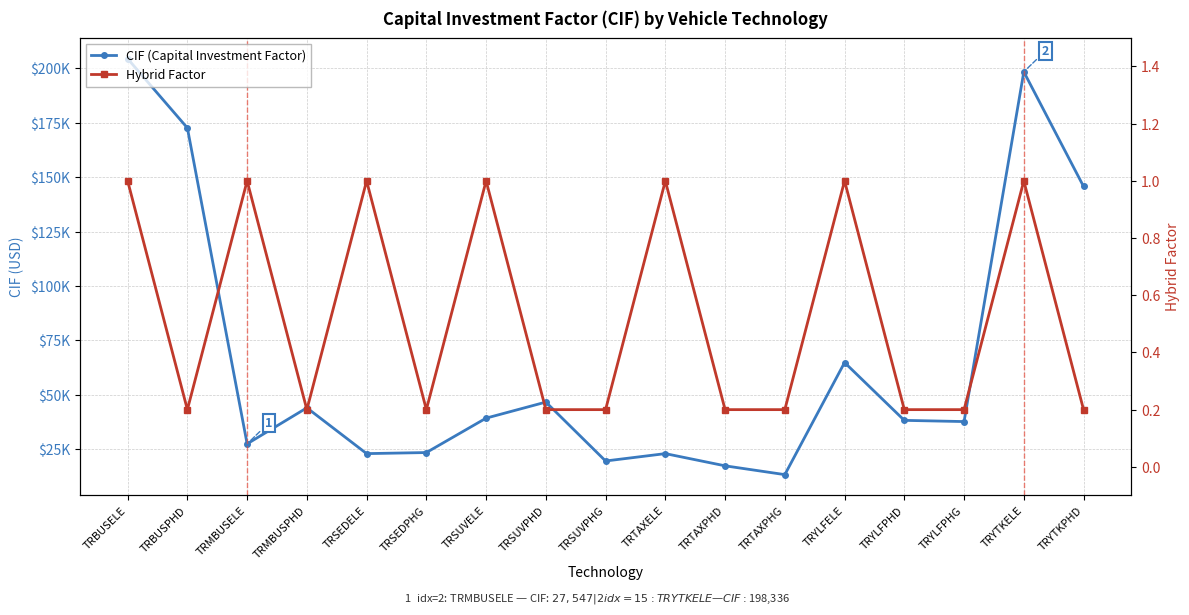

Reading left to right, transcribe all the data shown in this chart.

CIF (Capital Investment Factor): 204360.5	172572.8	27546.6	44090.1	23065.8	23555.1	39352.6	46719.5	19681.0	23065.8	17461.4	13421.8	64884.6	38333.2	37778.7	198336.5	145727.4
Hybrid Factor: 1.0	0.2	1.0	0.2	1.0	0.2	1.0	0.2	0.2	1.0	0.2	0.2	1.0	0.2	0.2	1.0	0.2